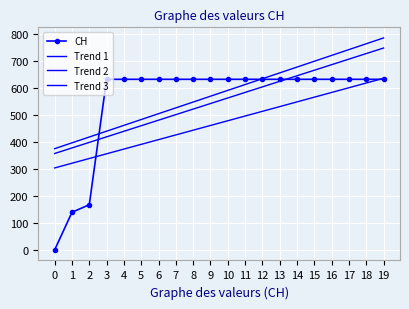

How many categories are shown in the chart?

20